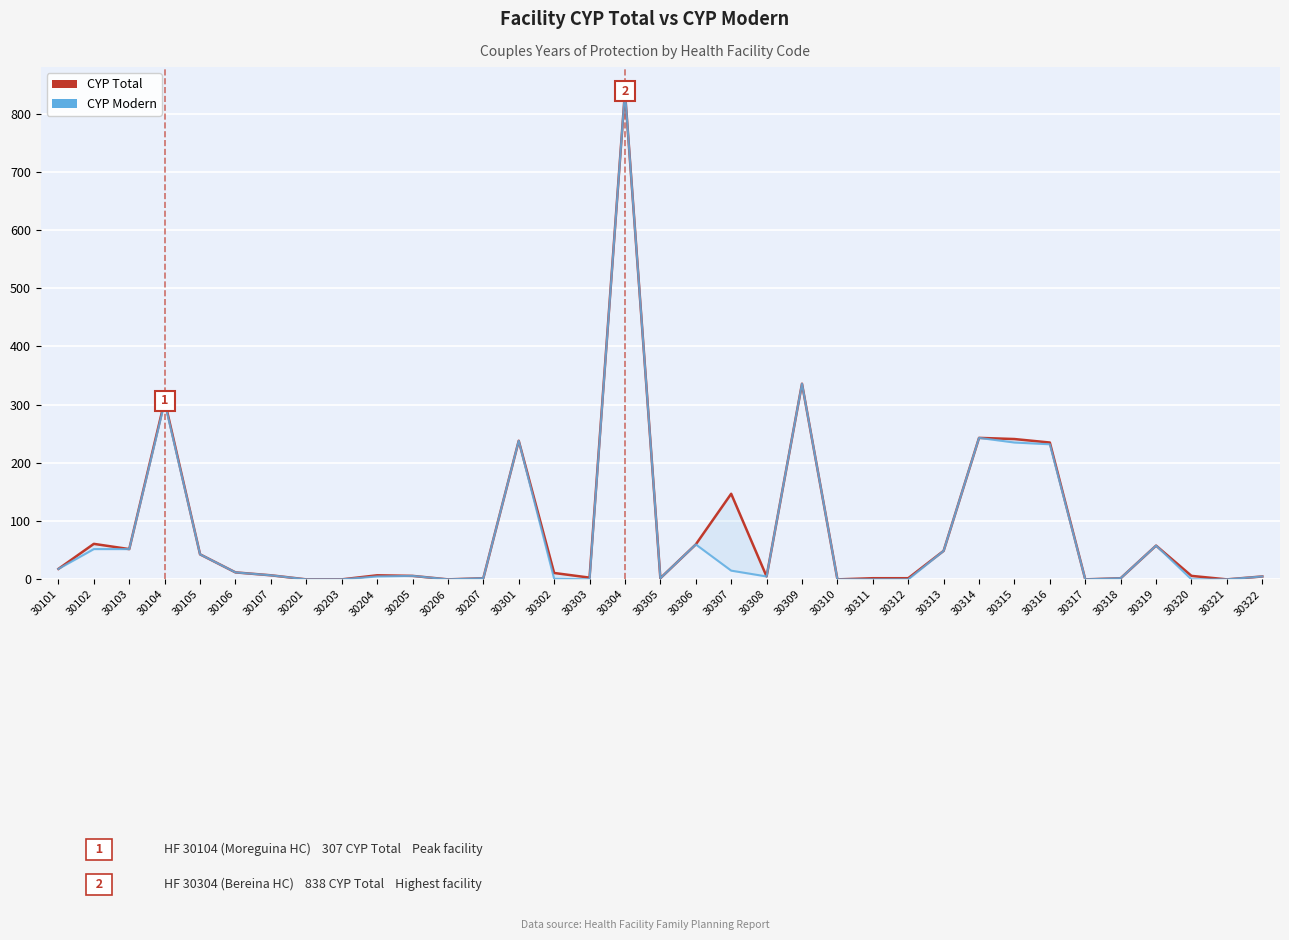

List the labels in order of CYP Total value, smallest first.

30201, 30203, 30206, 30310, 30317, 30321, 30207, 30305, 30311, 30312, 30318, 30303, 30308, 30322, 30205, 30320, 30107, 30204, 30302, 30106, 30101, 30105, 30313, 30103, 30319, 30306, 30102, 30307, 30316, 30301, 30315, 30314, 30104, 30309, 30304